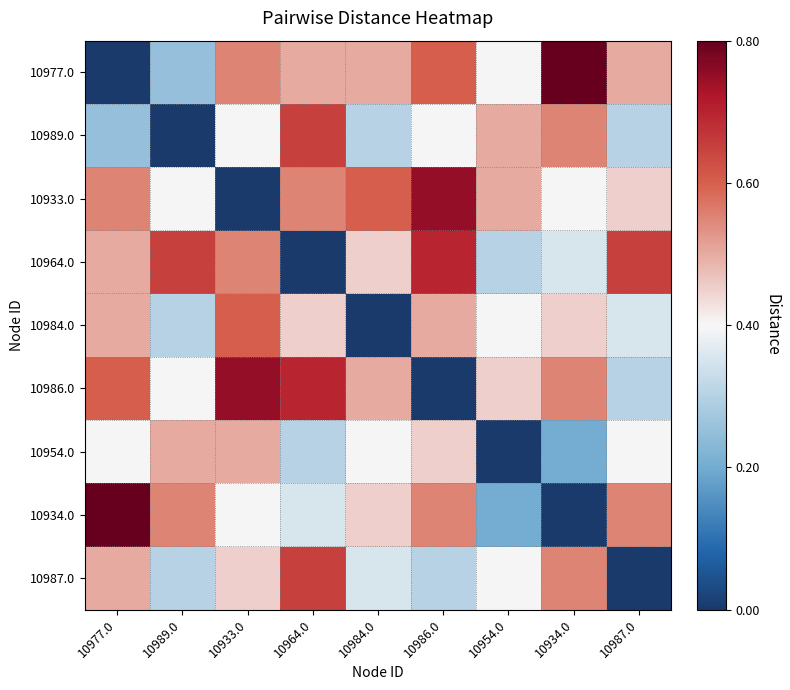

Which series has the largest range (max minus min)?

10977.0